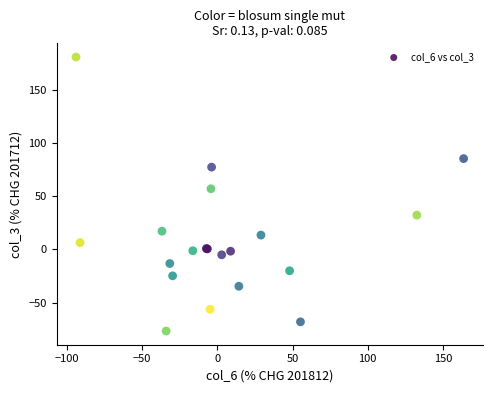

What Y value in the scatter plot is closest to 51?

56.9